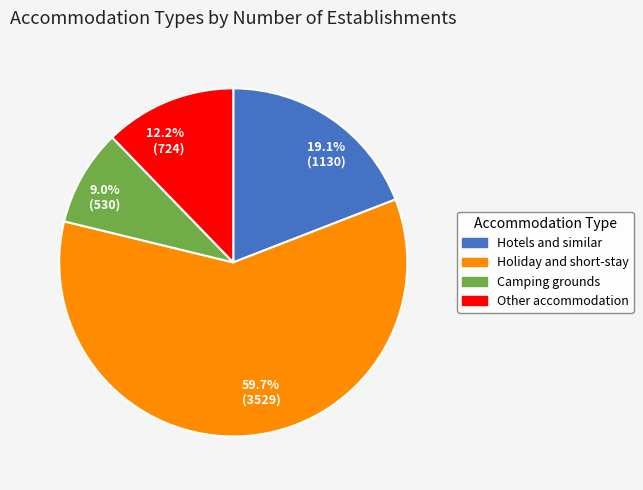

Between Hotels and similar and Other accommodation, which is larger?

Hotels and similar